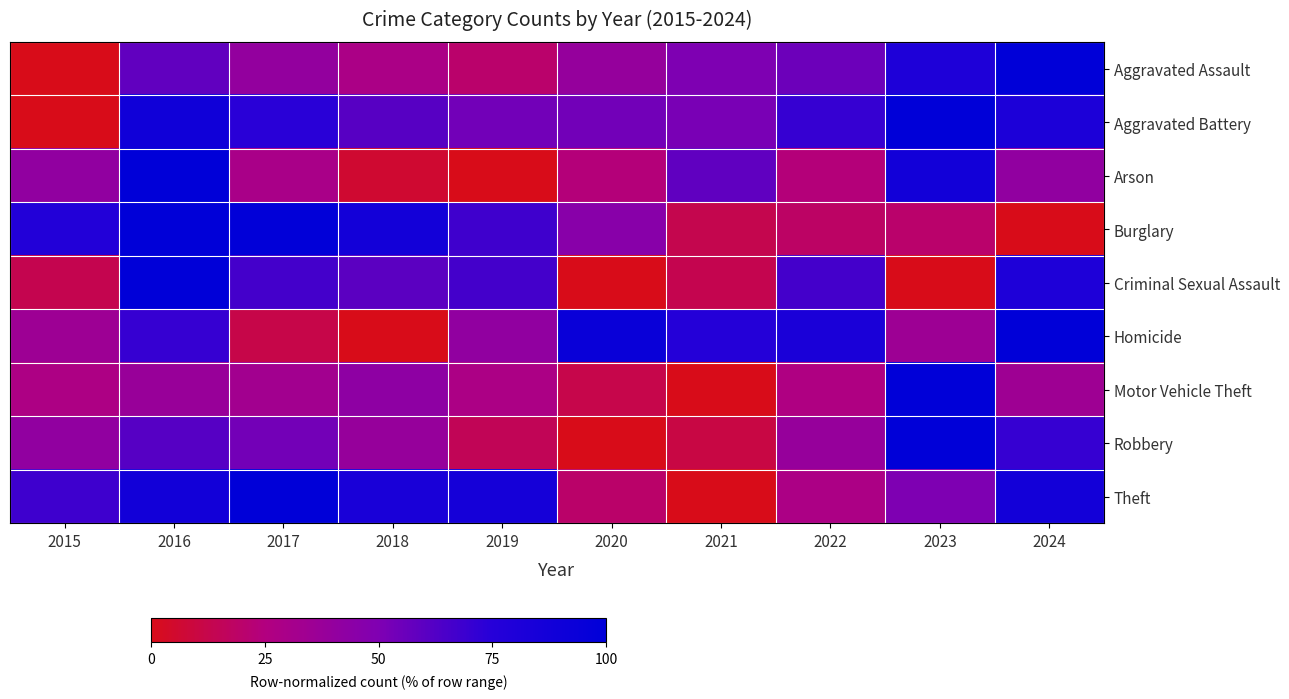

At 2022, list the series in order from largest to smallest.

Homicide, Aggravated Battery, Criminal Sexual Assault, Aggravated Assault, Robbery, Theft, Motor Vehicle Theft, Arson, Burglary